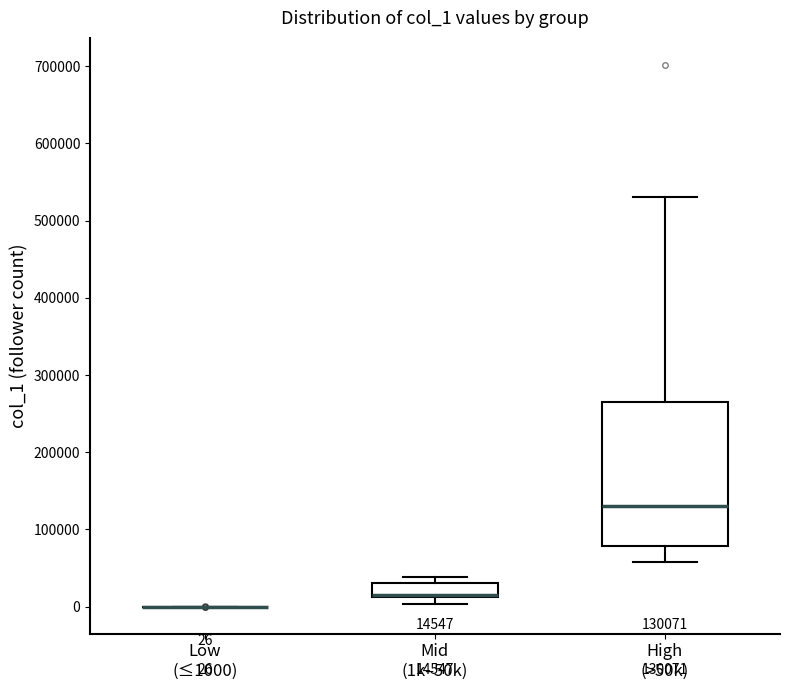

Comparing the boxes themselves (not the whiskers), which one is the tallest?

High (>50k)